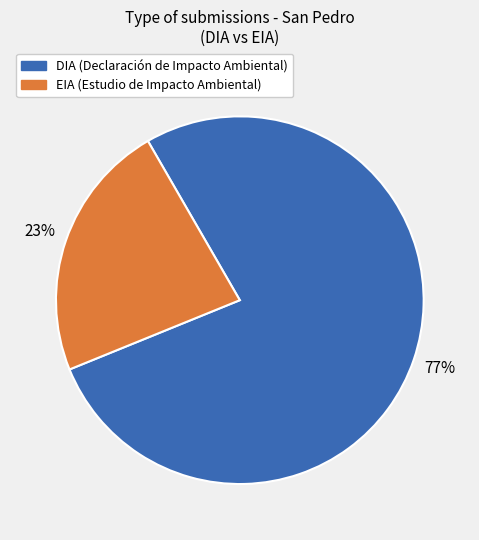

Which slice is the smallest?

EIA